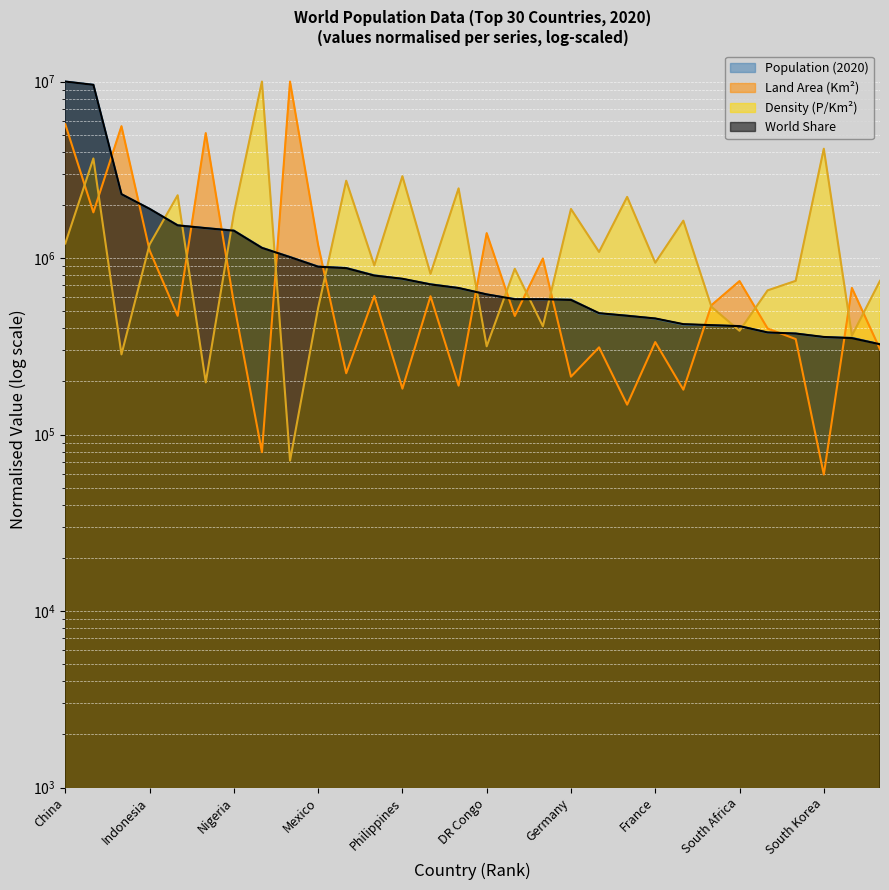

Where is Population (2020) nearest to the value 5162419?

United States